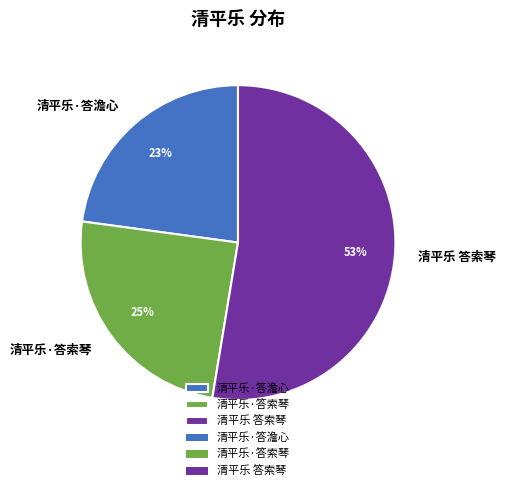

Combined, do 清平乐·答澹心 and 清平乐 答索琴 account for over 50%?

Yes